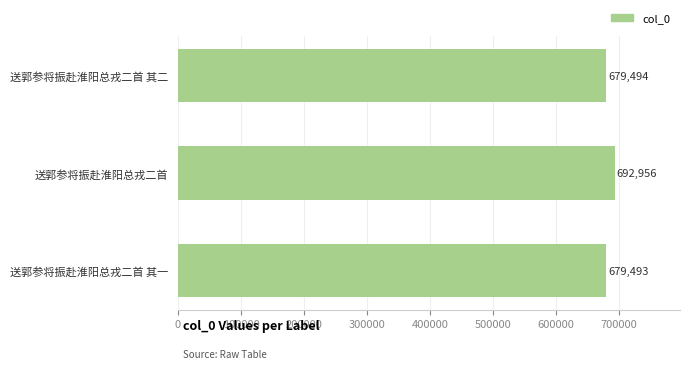

Is it true that the value at 送郭参将振赴淮阳总戎二首 is 692956?

True